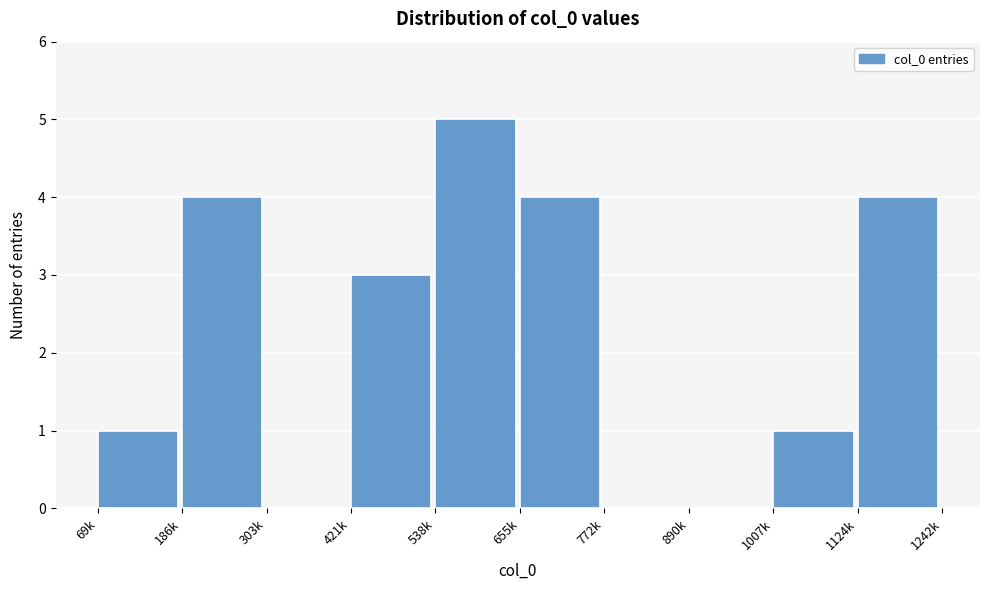

Reading right to left, list all the values displayed in this chart.

1124k=4	1007k=1	890k=0	772k=0	655k=4	538k=5	421k=3	303k=0	186k=4	69k=1